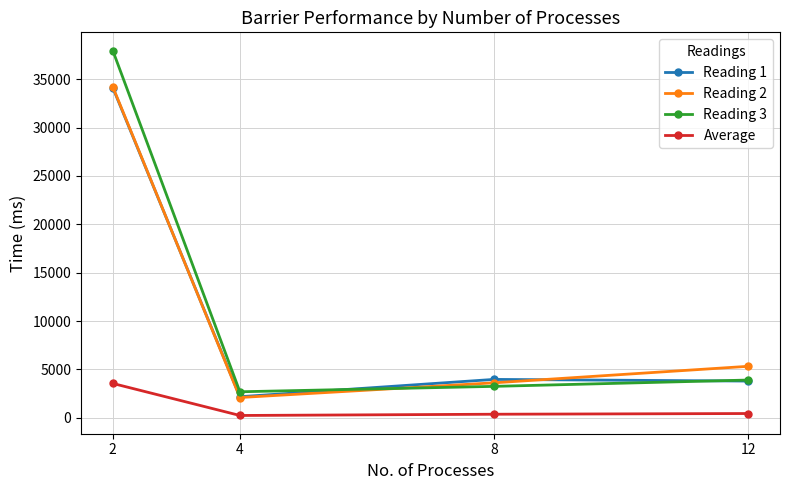

Read the Reading 2 value at 2.

34204.0